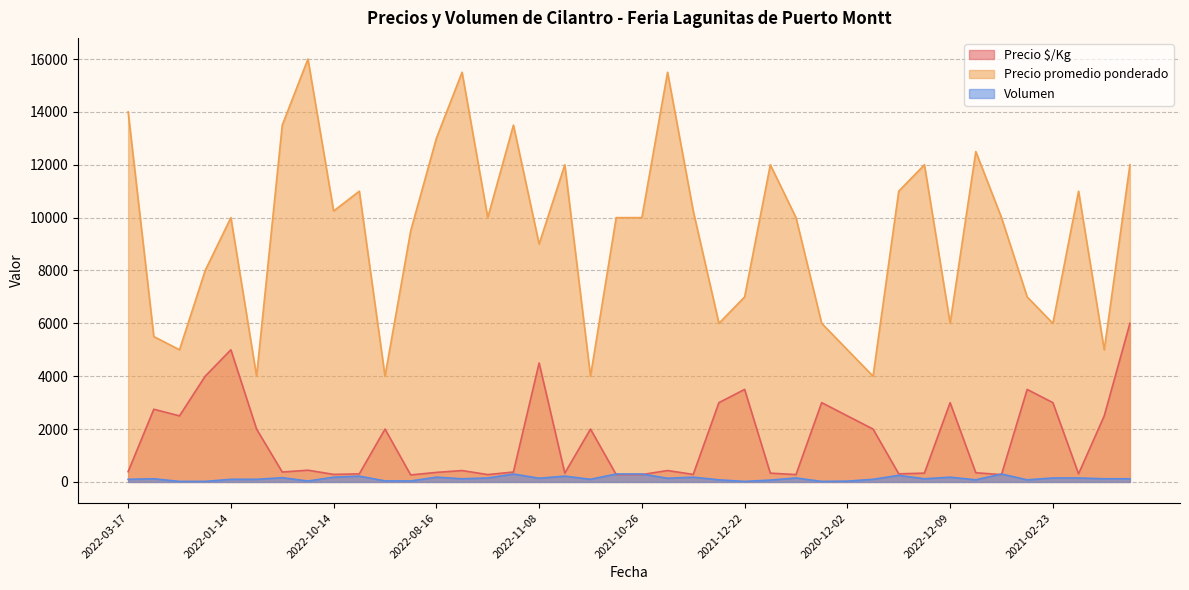

Count the number of categories in the chart.

40